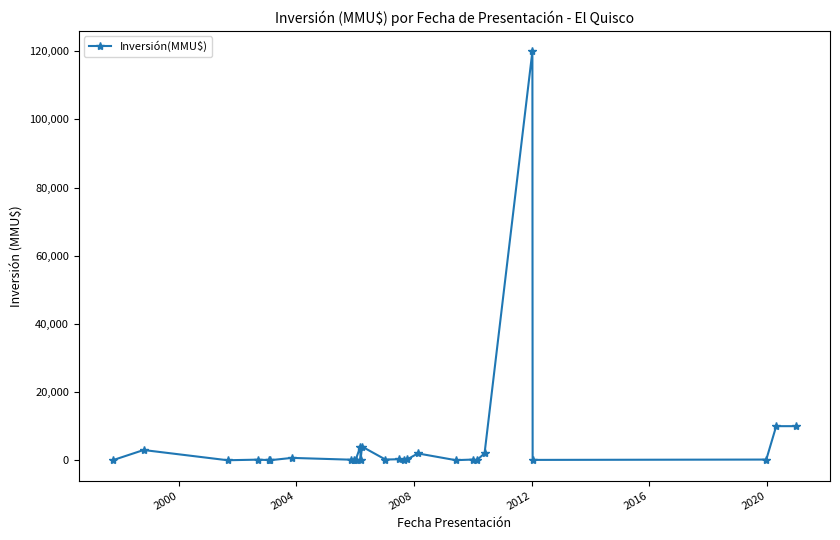

True or false: the data has more than 0 interior local peaks.

True